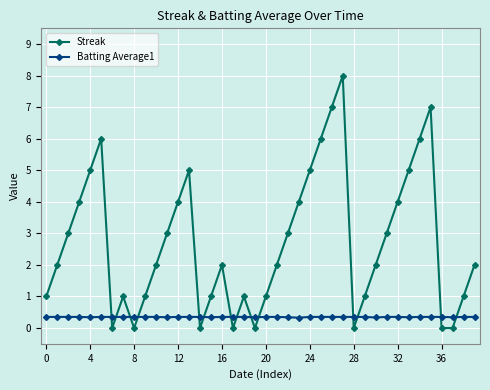

Which series has the widest spread of values?

Streak